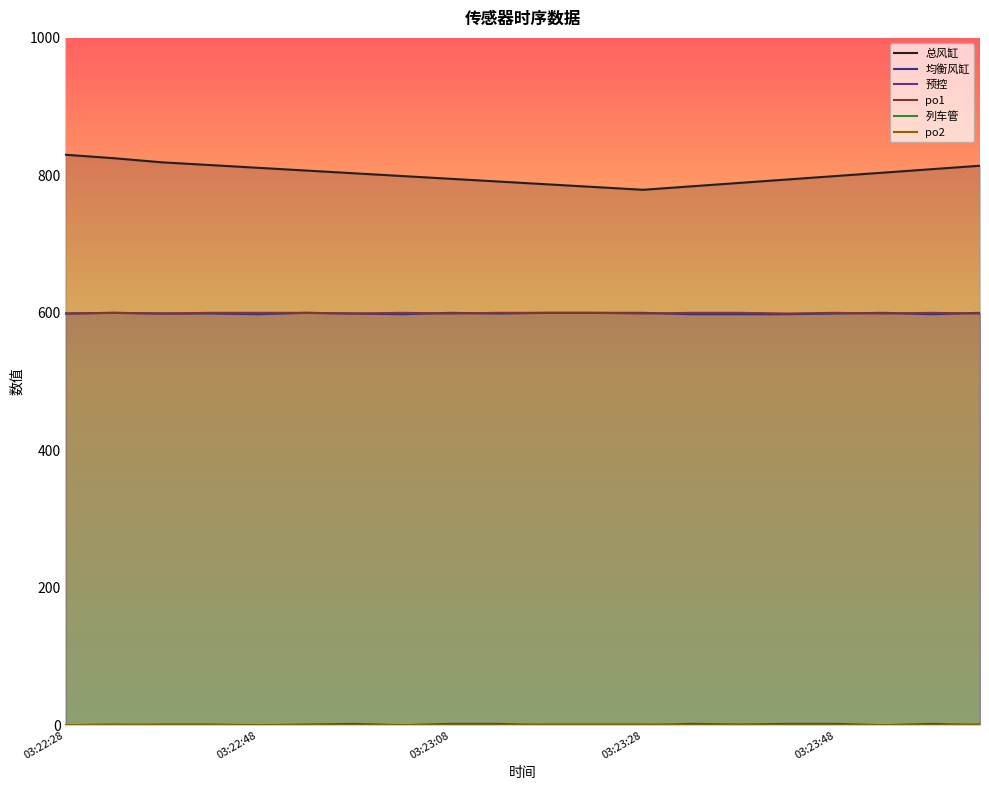

The value of po2 at 03:23:28 is 1. True or false?

True